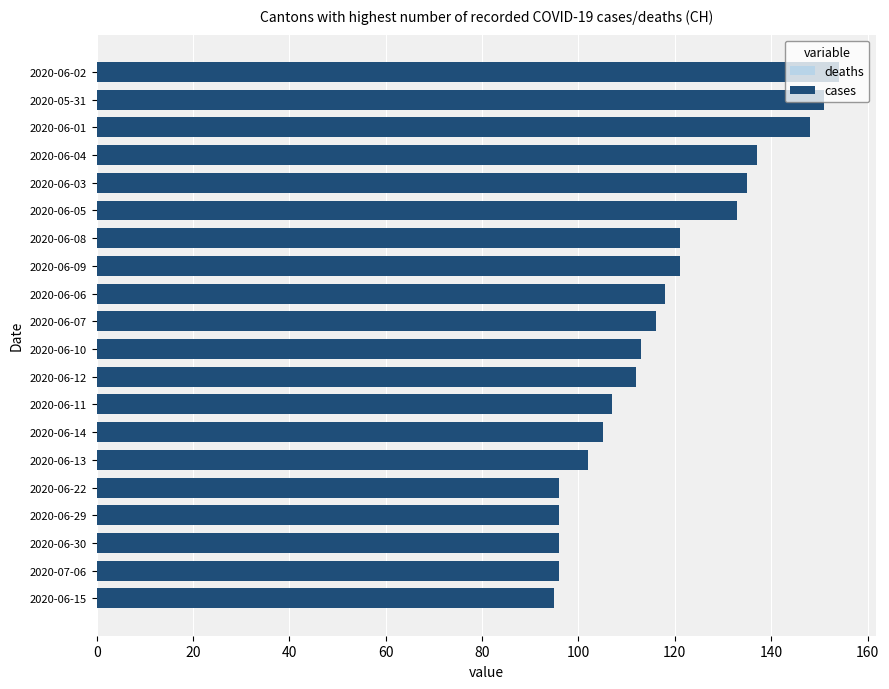

What value does the deaths series have at 2020-06-15?

27